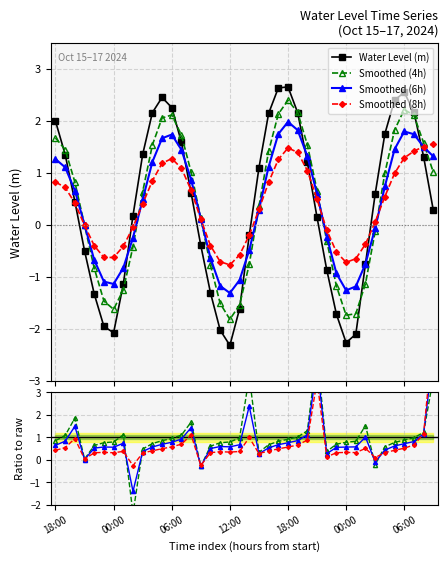

True or false: the data has more than 0 interior local peaks.

True